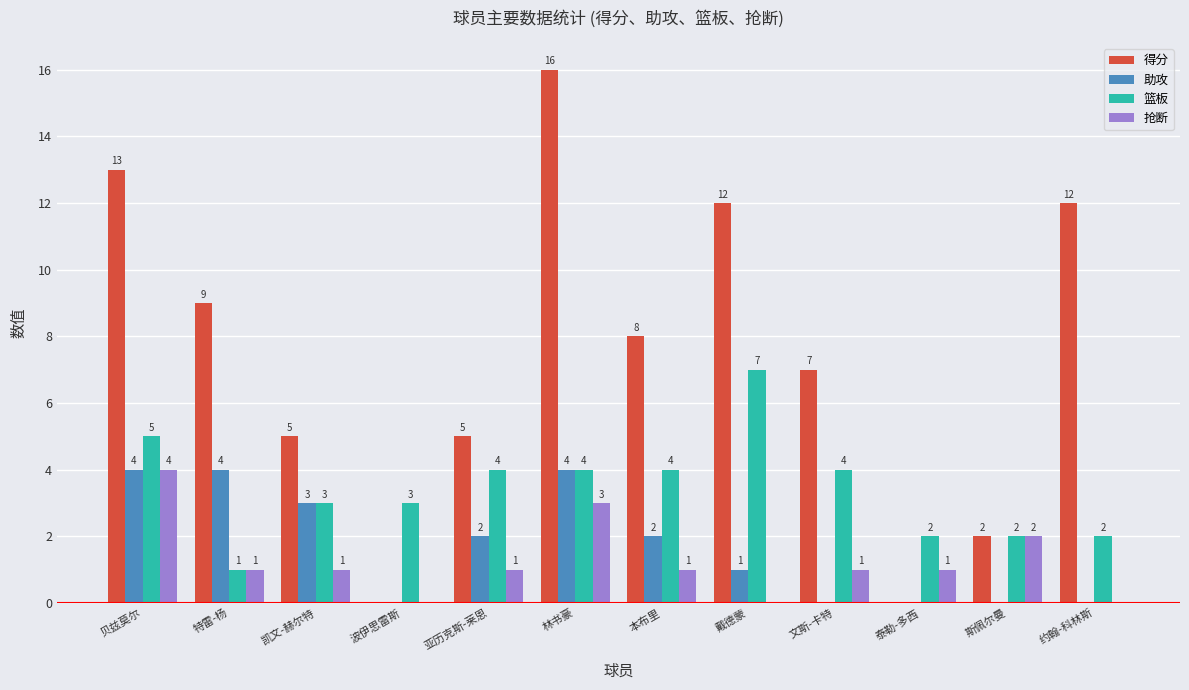

What is the maximum value for 得分?

16